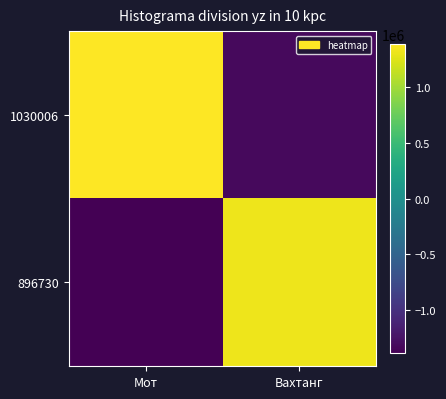

Reading right to left, what are all the values shown in this chart?

1030006: Вахтанг=-1319061	Мот=1390914
896730: Вахтанг=1319061	Мот=-1390914